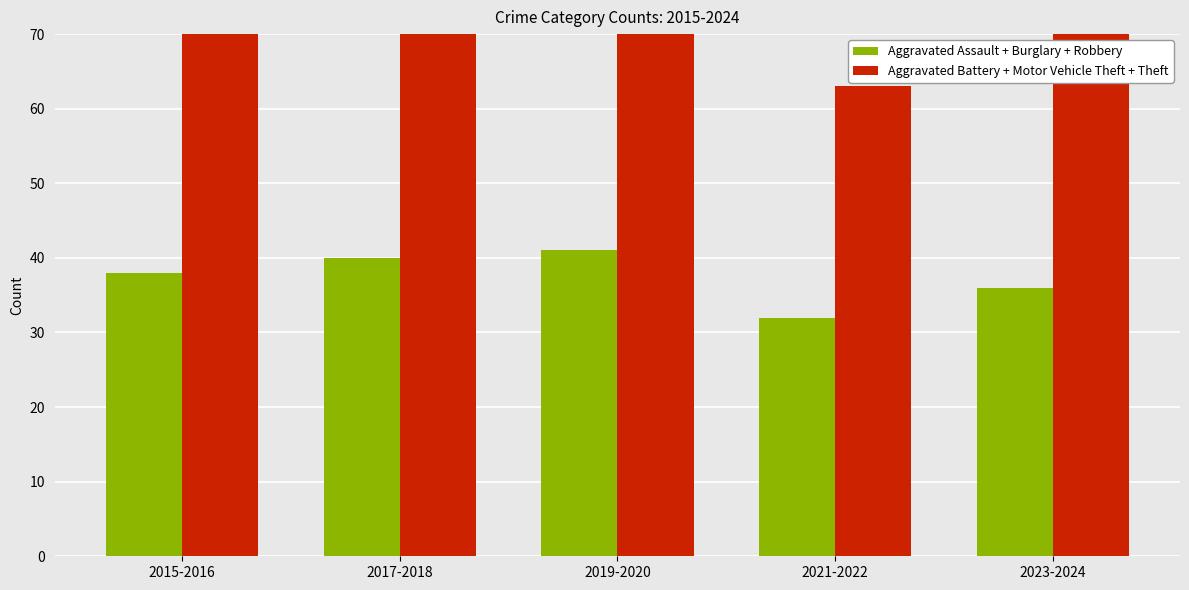

How many data points in Aggravated Assault + Burglary + Robbery are less than 38?

2